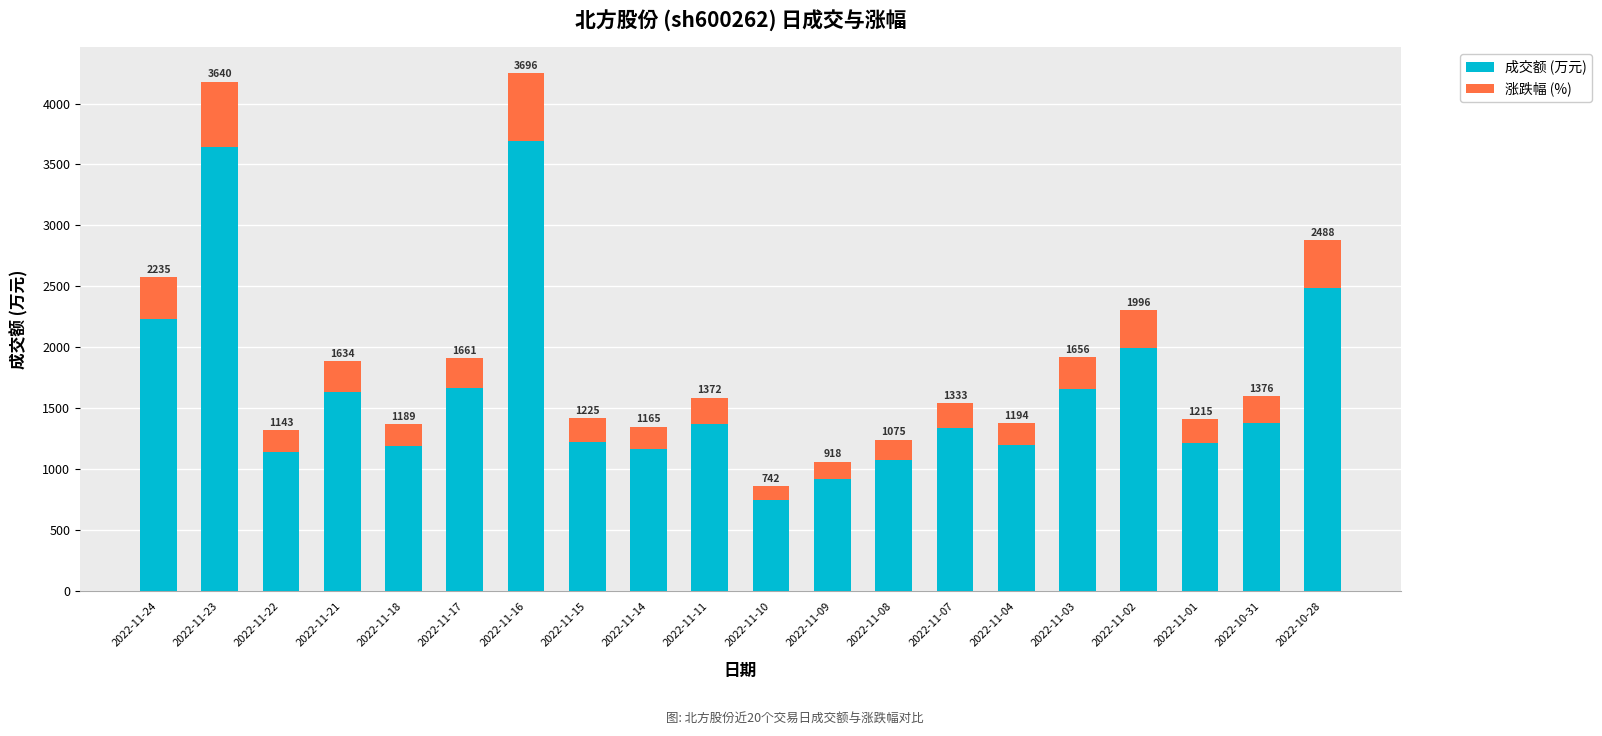

What is the difference between the 成交额 (万元) values at 2022-11-02 and 2022-11-09?

1078.0